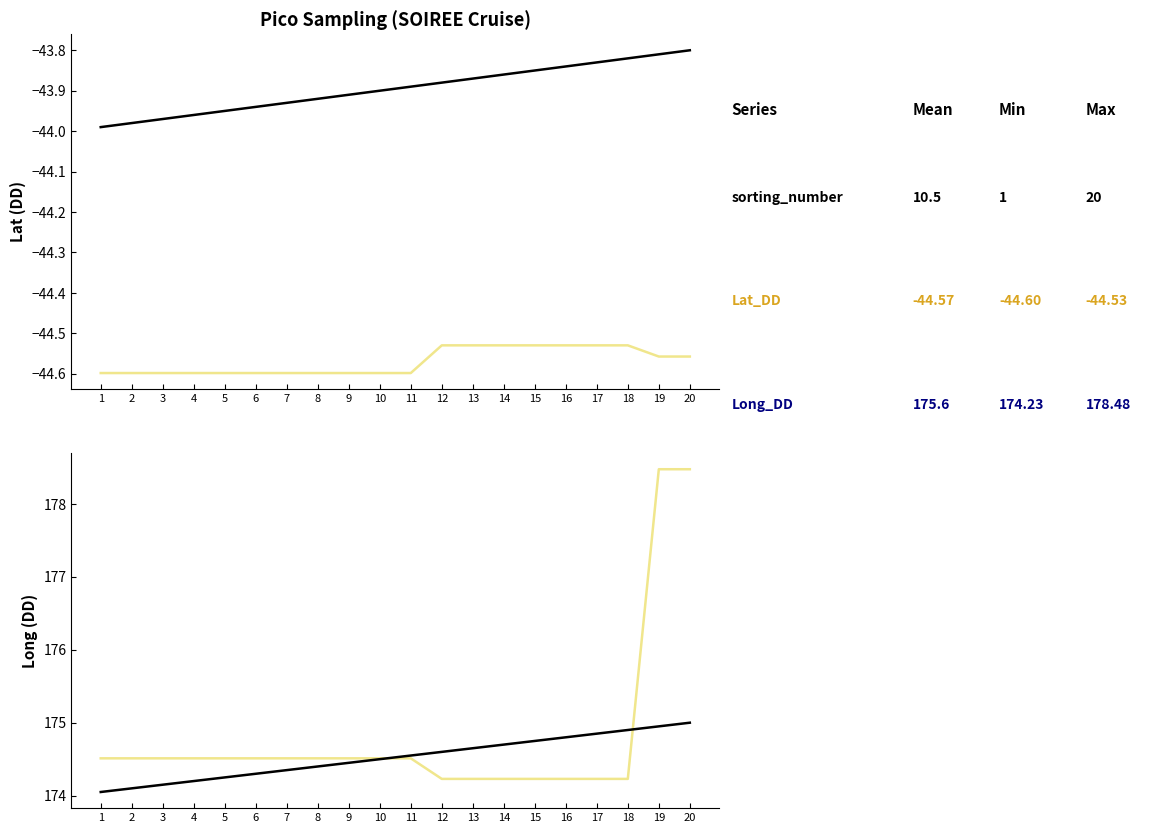

Which label corresponds to the smallest value in the chart?

1